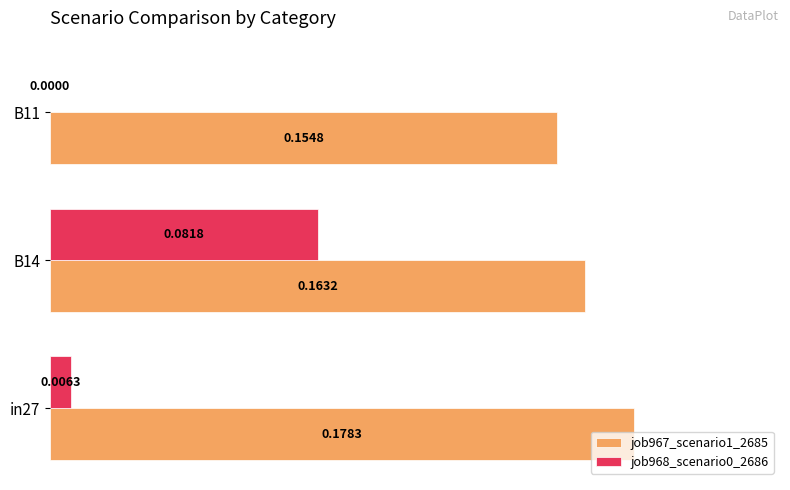

How many positive values does the job968_scenario0_2686 series have?

2